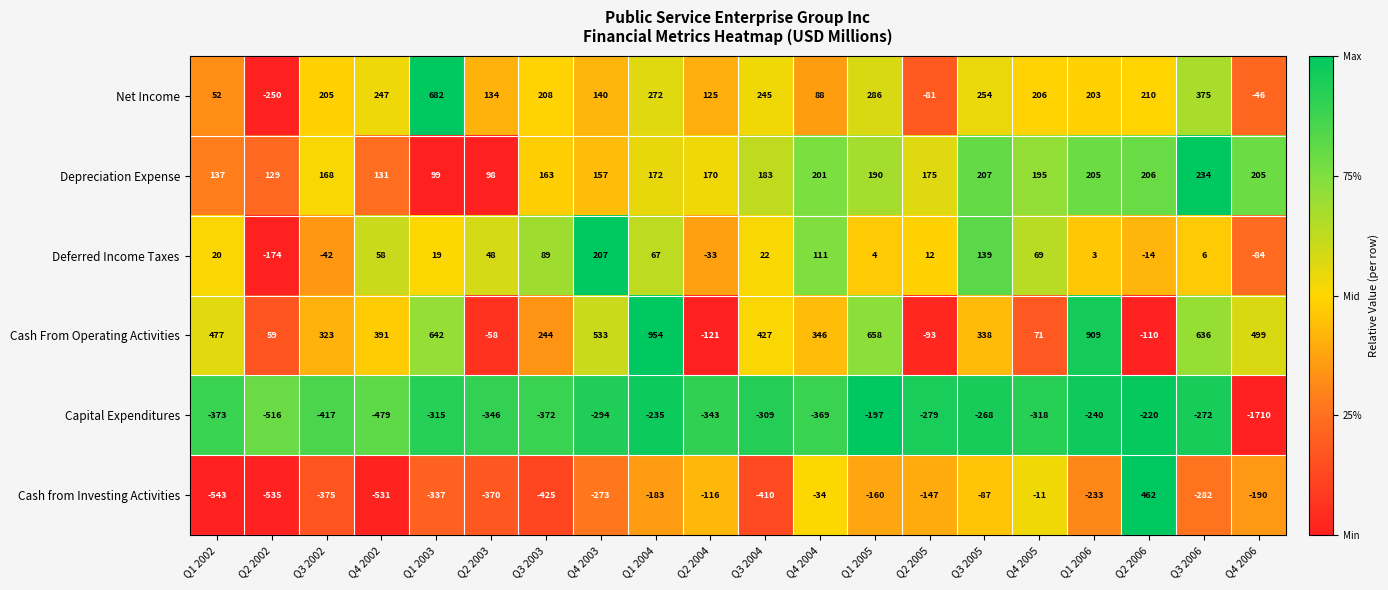

What is the average value of the Cash from Investing Activities series?

-239